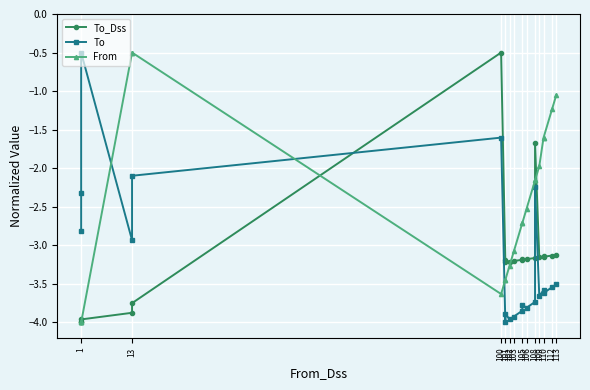

After their last crossing, which series has the higher values: From or To_Dss?

From